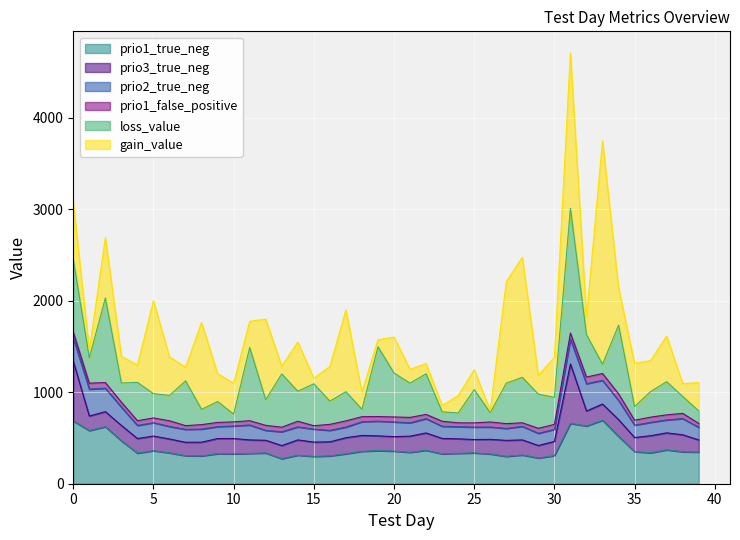

Which series has the largest total across all categories?

gain_value